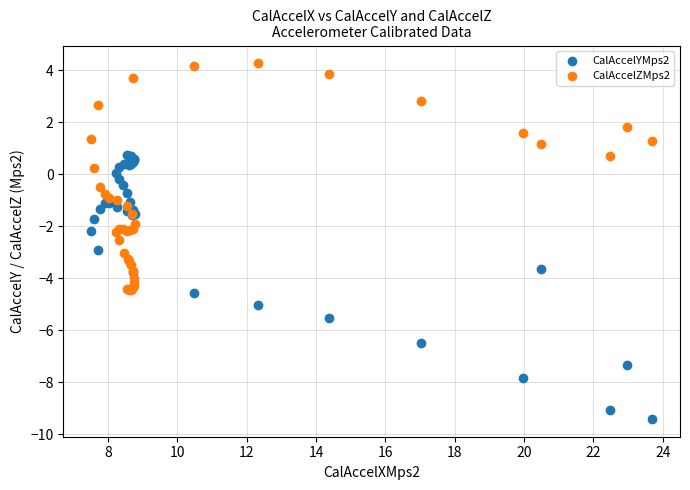

Which series contains the highest Y value?

CalAccelZMps2